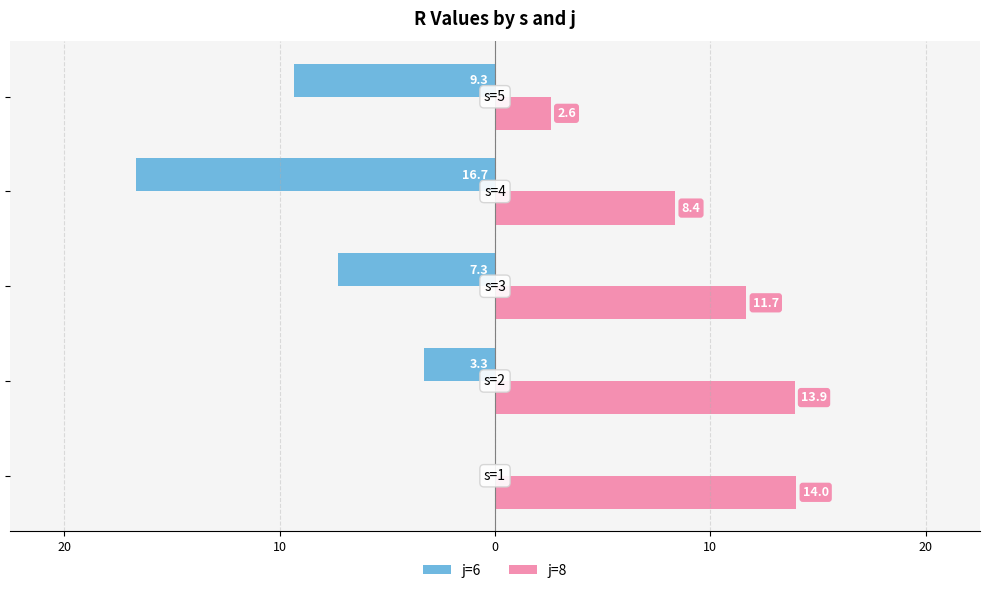

What are all the series names shown in the legend?

j=6, j=8